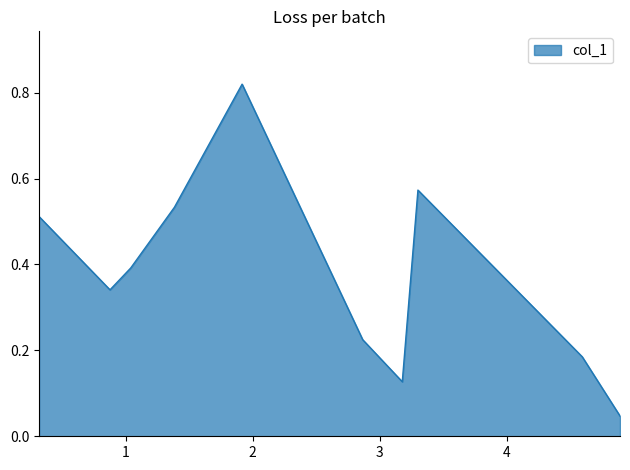

How many distinct data groups are displayed?

1